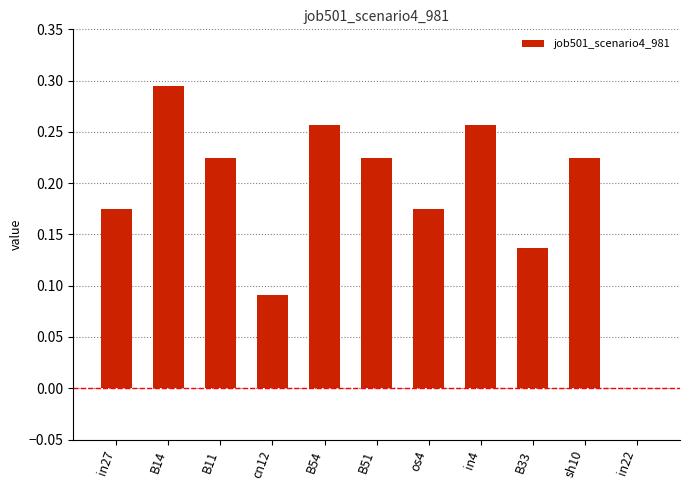

How many values are between 0 and 1?

11